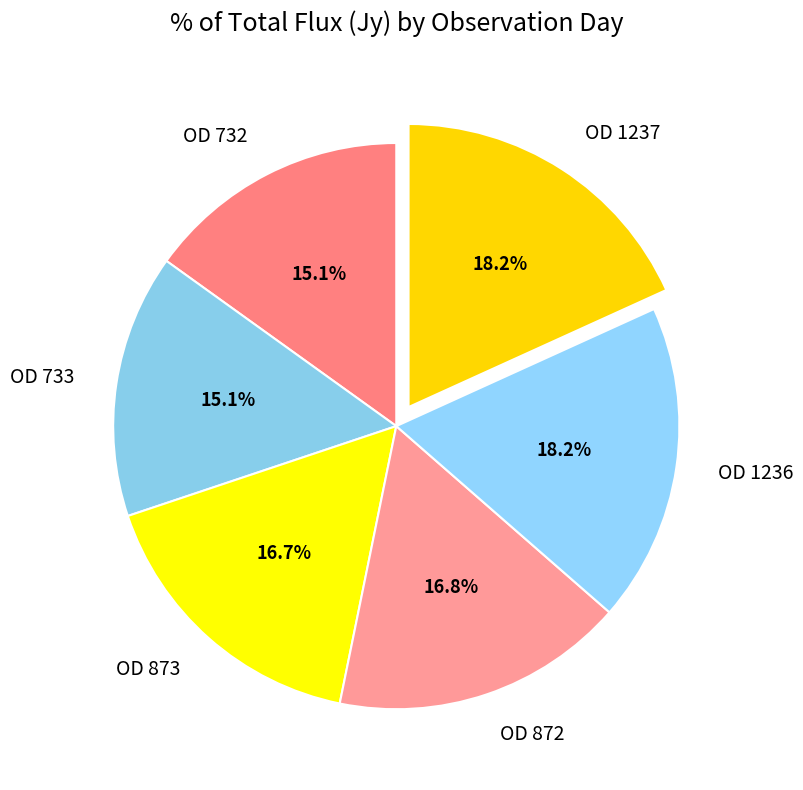

To the nearest percent, what is the difference between the largest and smallest slice percentages?

3%